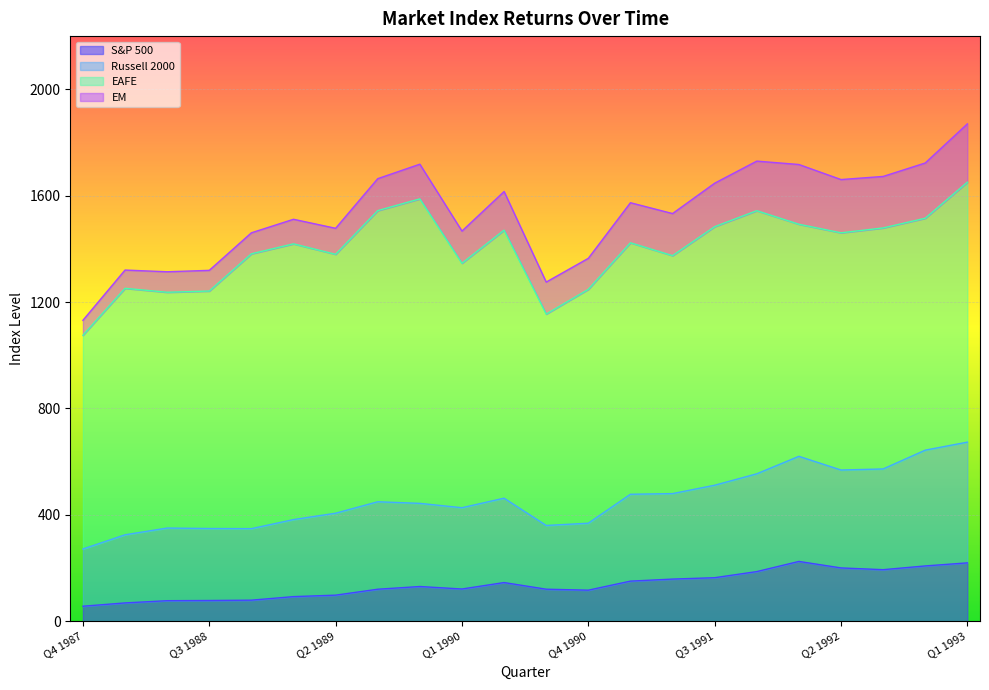

True or false: Russell 2000 and S&P 500 cross at least once.

False